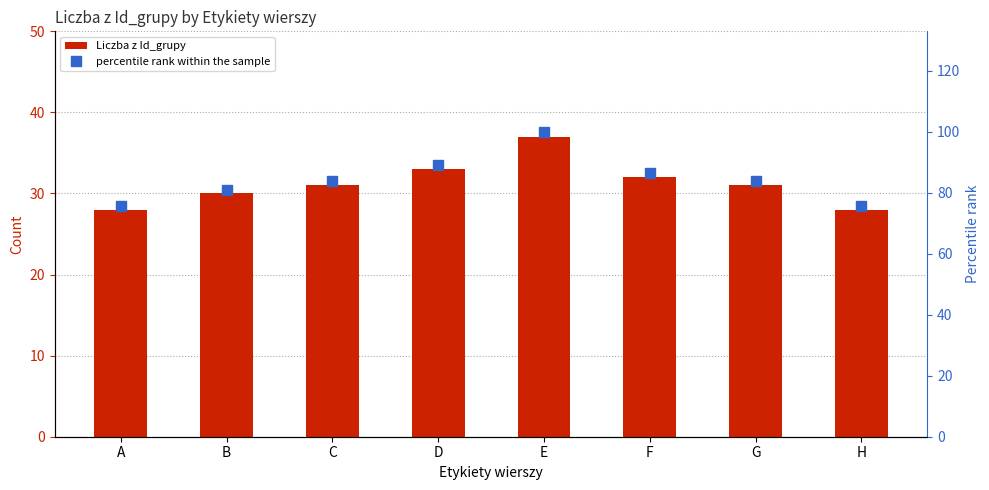

Which label corresponds to the smallest value in the chart?

A